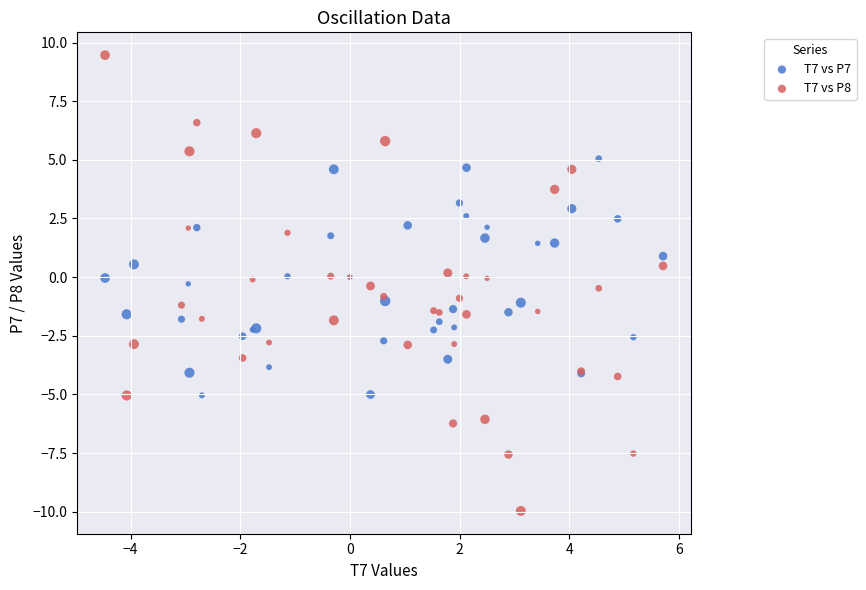

Which series contains the highest Y value?

T7 vs P8